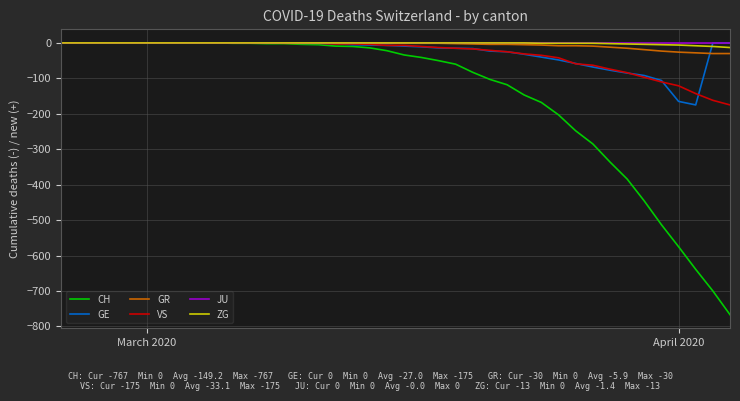

What is the minimum value for GR?

-30